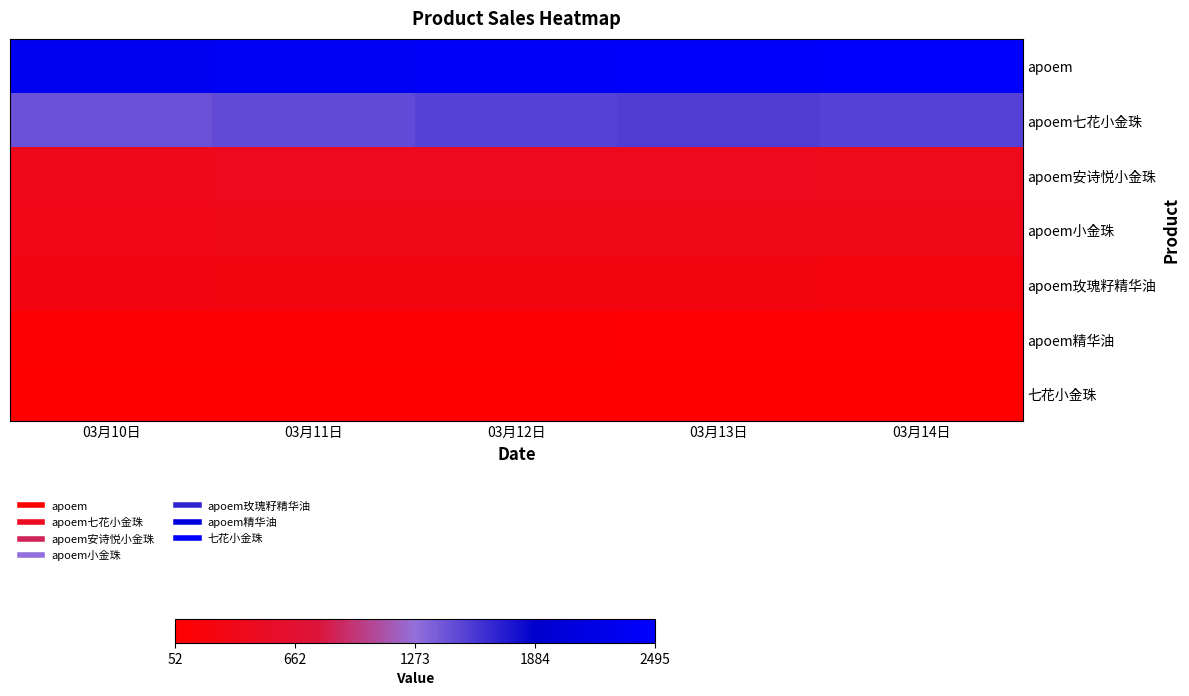

Reading left to right, transcribe all the data shown in this chart.

apoem: 03月10日=2317	03月11日=2367	03月12日=2421	03月13日=2453	03月14日=2495
apoem七花小金珠: 03月10日=1441	03月11日=1475	03月12日=1526	03月13日=1544	03月14日=1528
apoem安诗悦小金珠: 03月10日=382	03月11日=396	03月12日=399	03月13日=401	03月14日=394
apoem小金珠: 03月10日=341	03月11日=359	03月12日=351	03月13日=362	03月14日=349
apoem玫瑰籽精华油: 03月10日=267	03月11日=256	03月12日=253	03月13日=246	03月14日=224
apoem精华油: 03月10日=87	03月11日=84	03月12日=84	03月13日=79	03月14日=74
七花小金珠: 03月10日=52	03月11日=52	03月12日=55	03月13日=55	03月14日=58